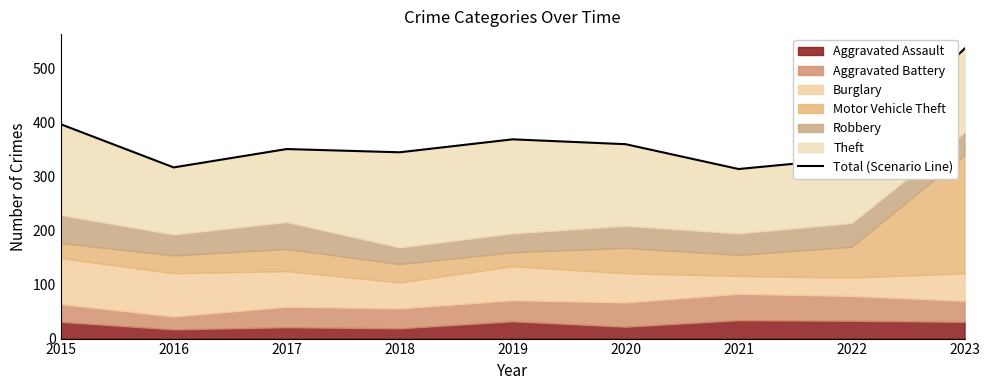

How many points are lower than both their immediate neighbors (excluding endpoints)?

3